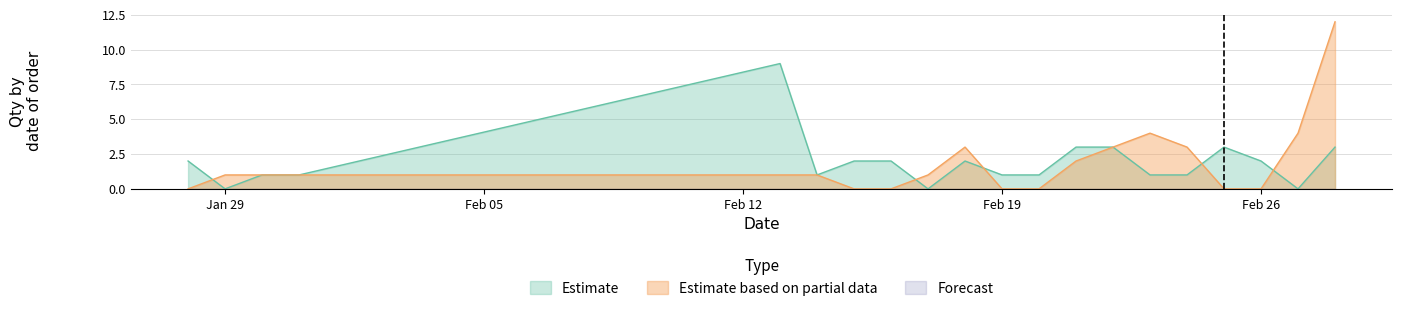

What is the maximum value for Estimate based on partial data?

12